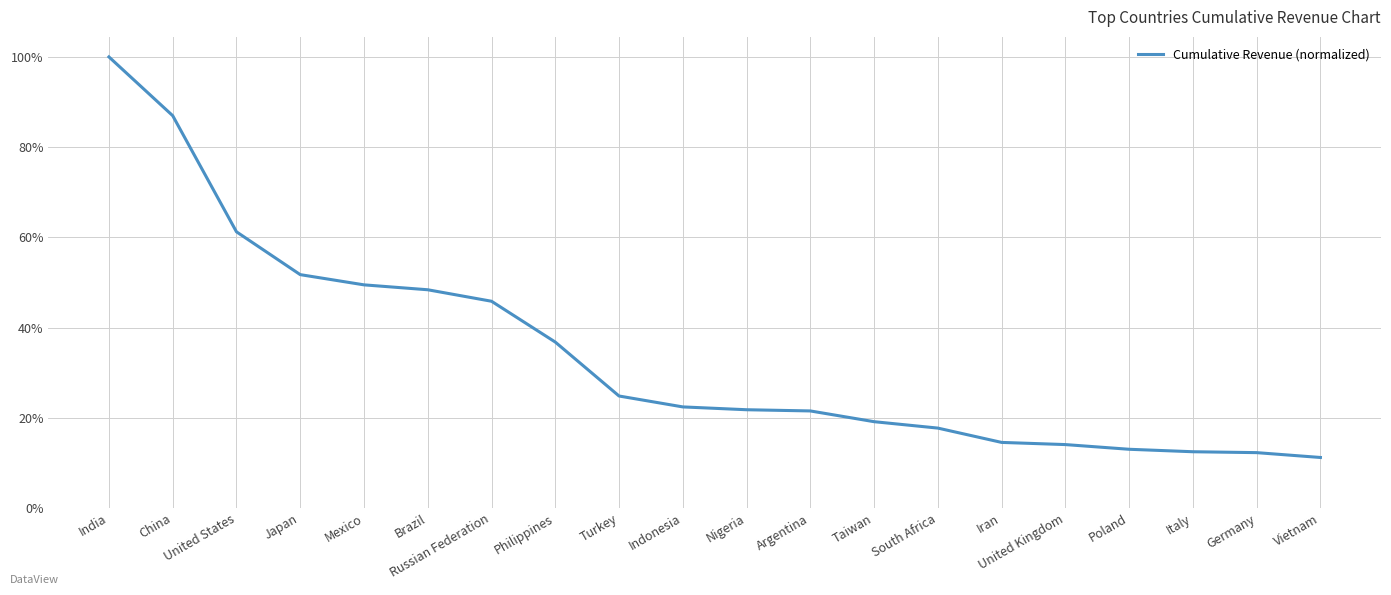

What is the average value?

34.3